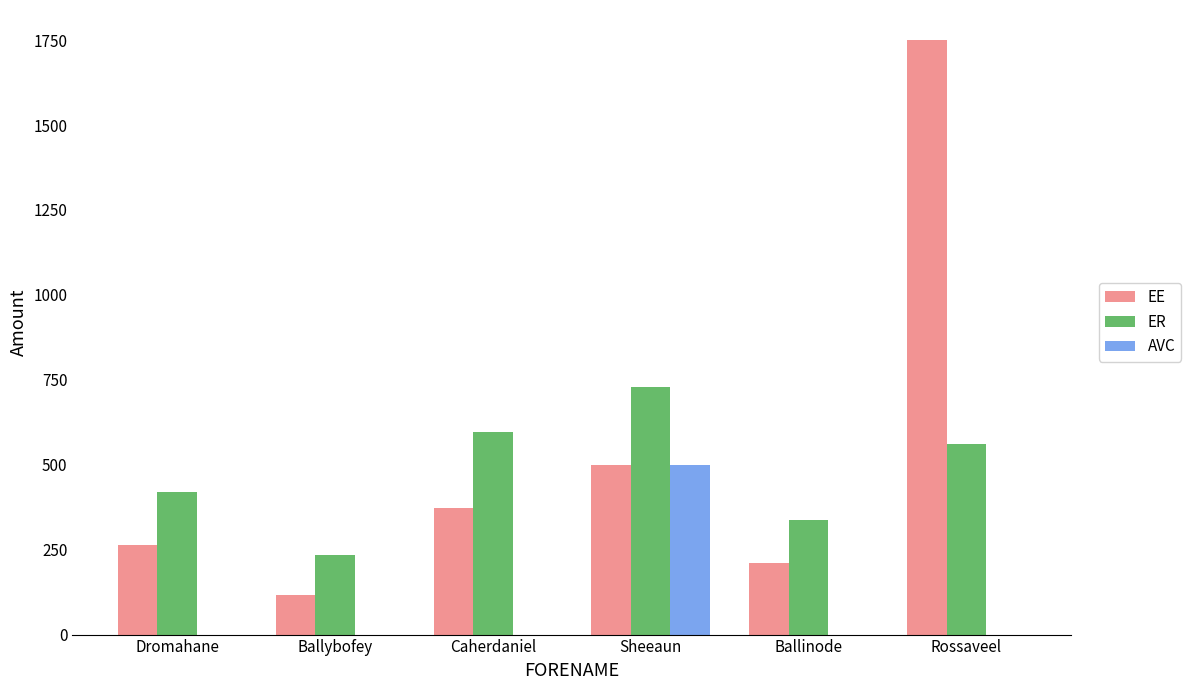

What is the highest value of the ER series?

729.7